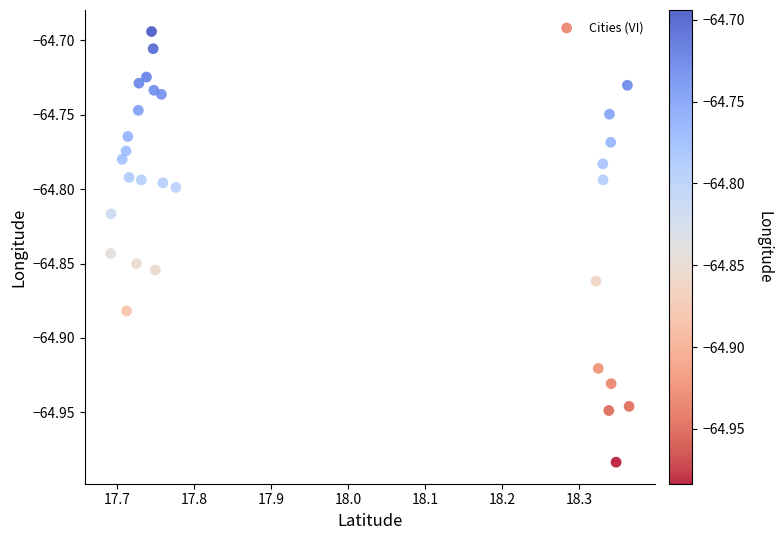

What is the range of X values (max minus min)?

0.7